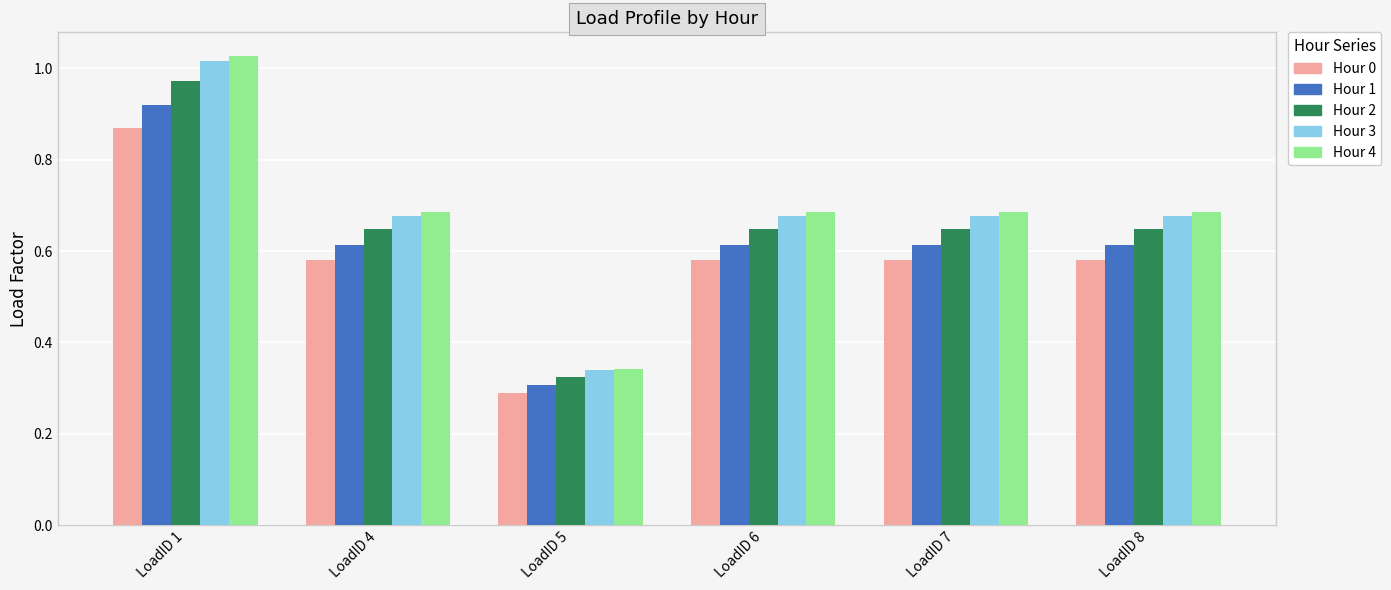

The Hour 0 series shows 1.0 at LoadID 8. True or false?

False